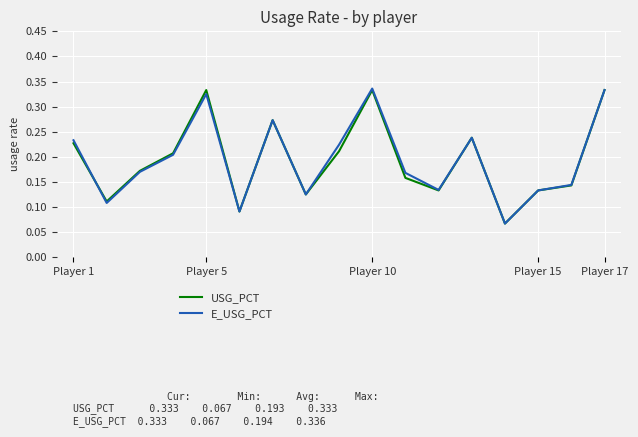

How many lines are shown in the chart?

2